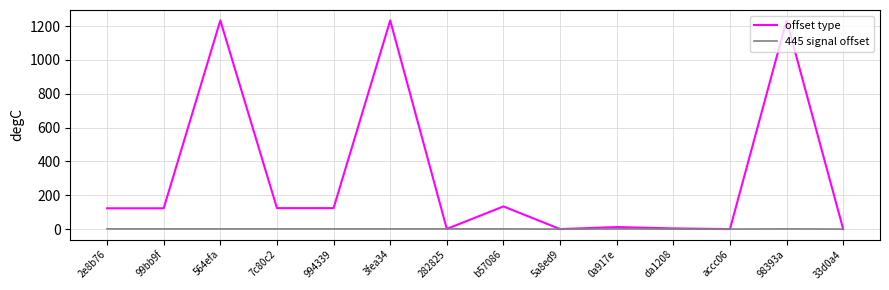

Is it true that offset type equals 338.4 at 98393a?

False